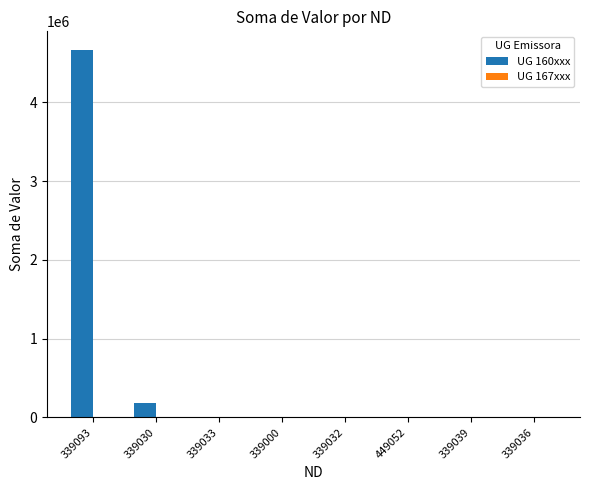

At which category is the sum across all series the highest?

339093